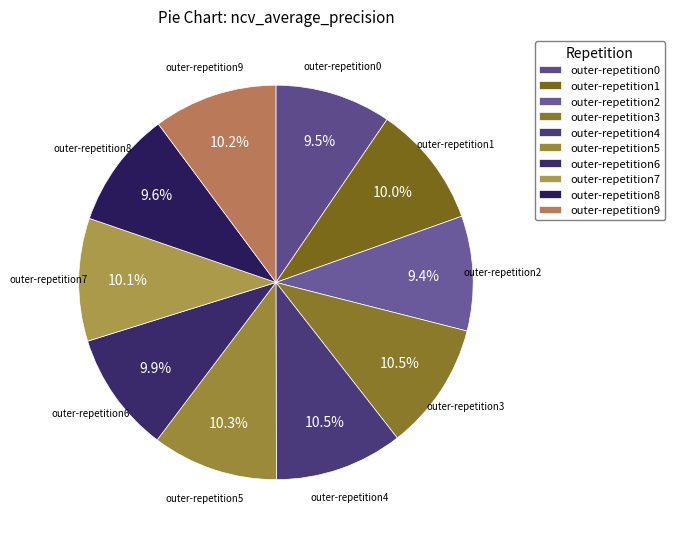

Which has a higher value, outer-repetition2 or outer-repetition4?

outer-repetition4